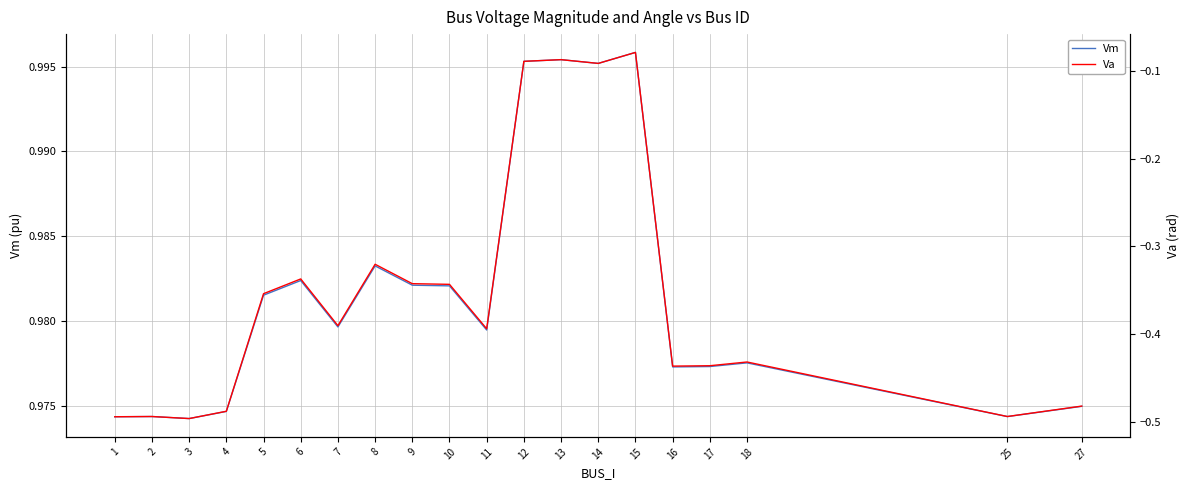

Which series has the largest range (max minus min)?

Va